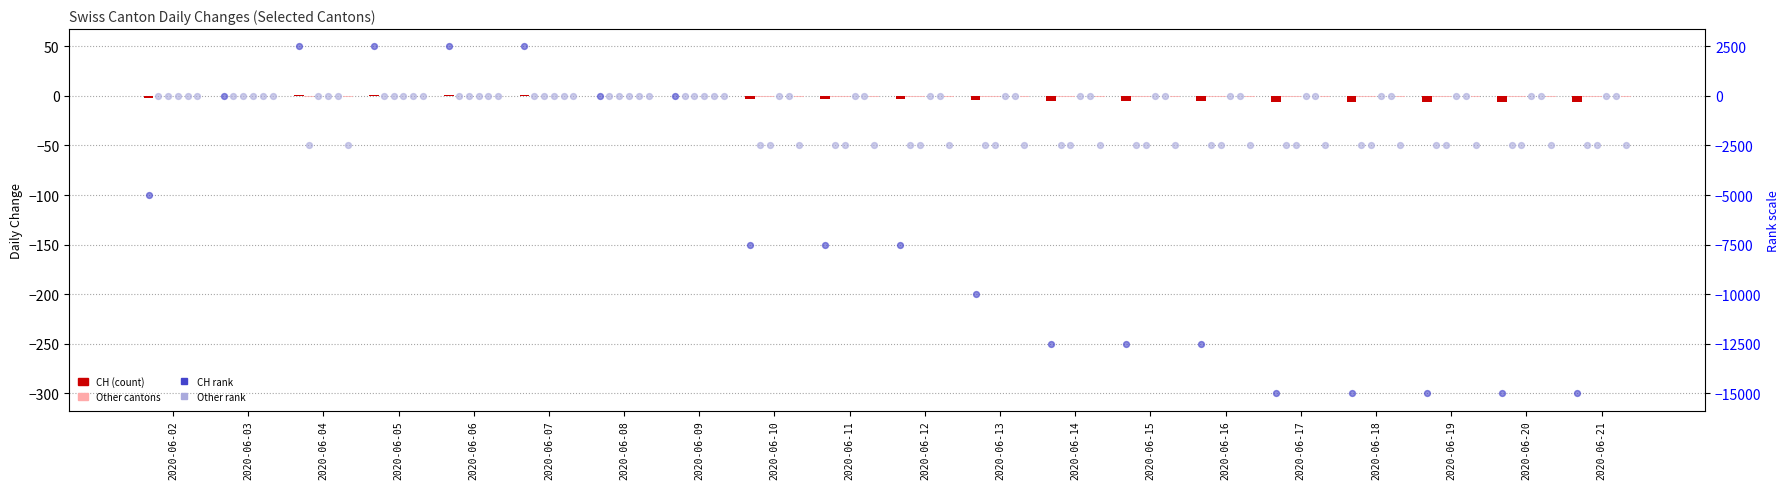

Which series has the widest spread of Y values?

CH